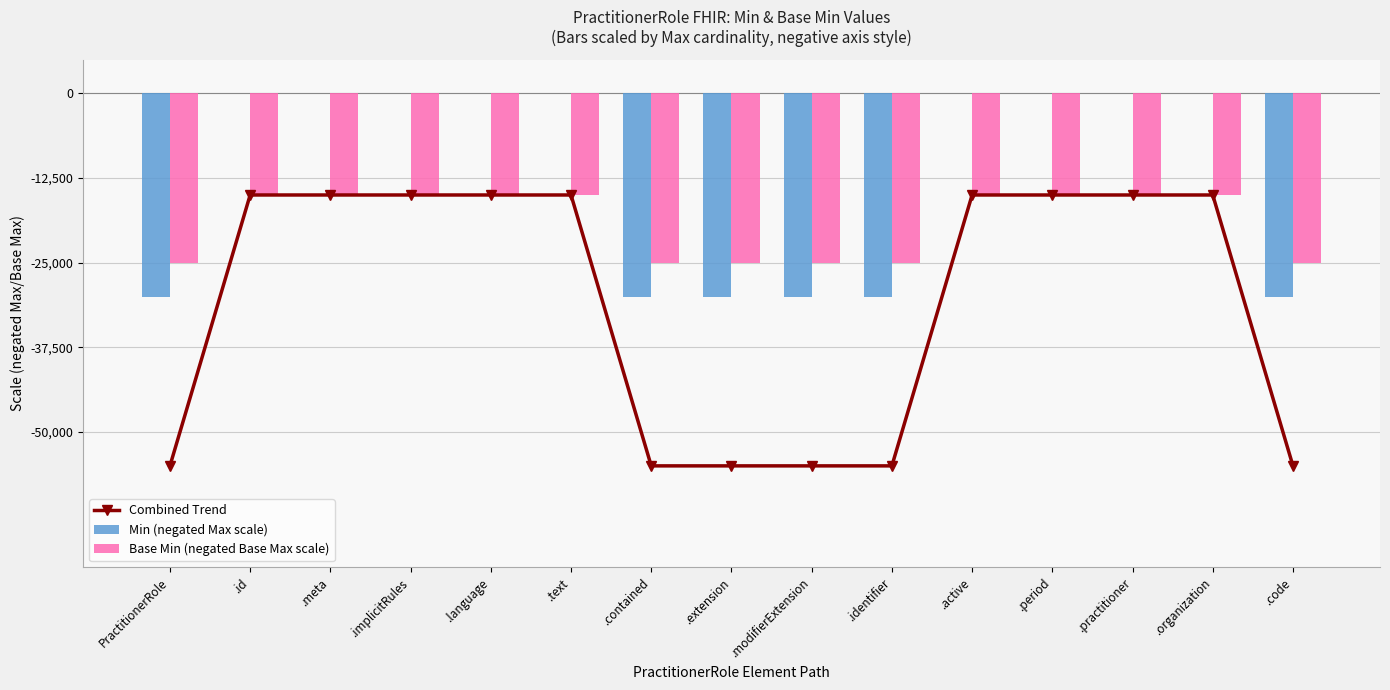

Which label corresponds to the largest value in the chart?

.id